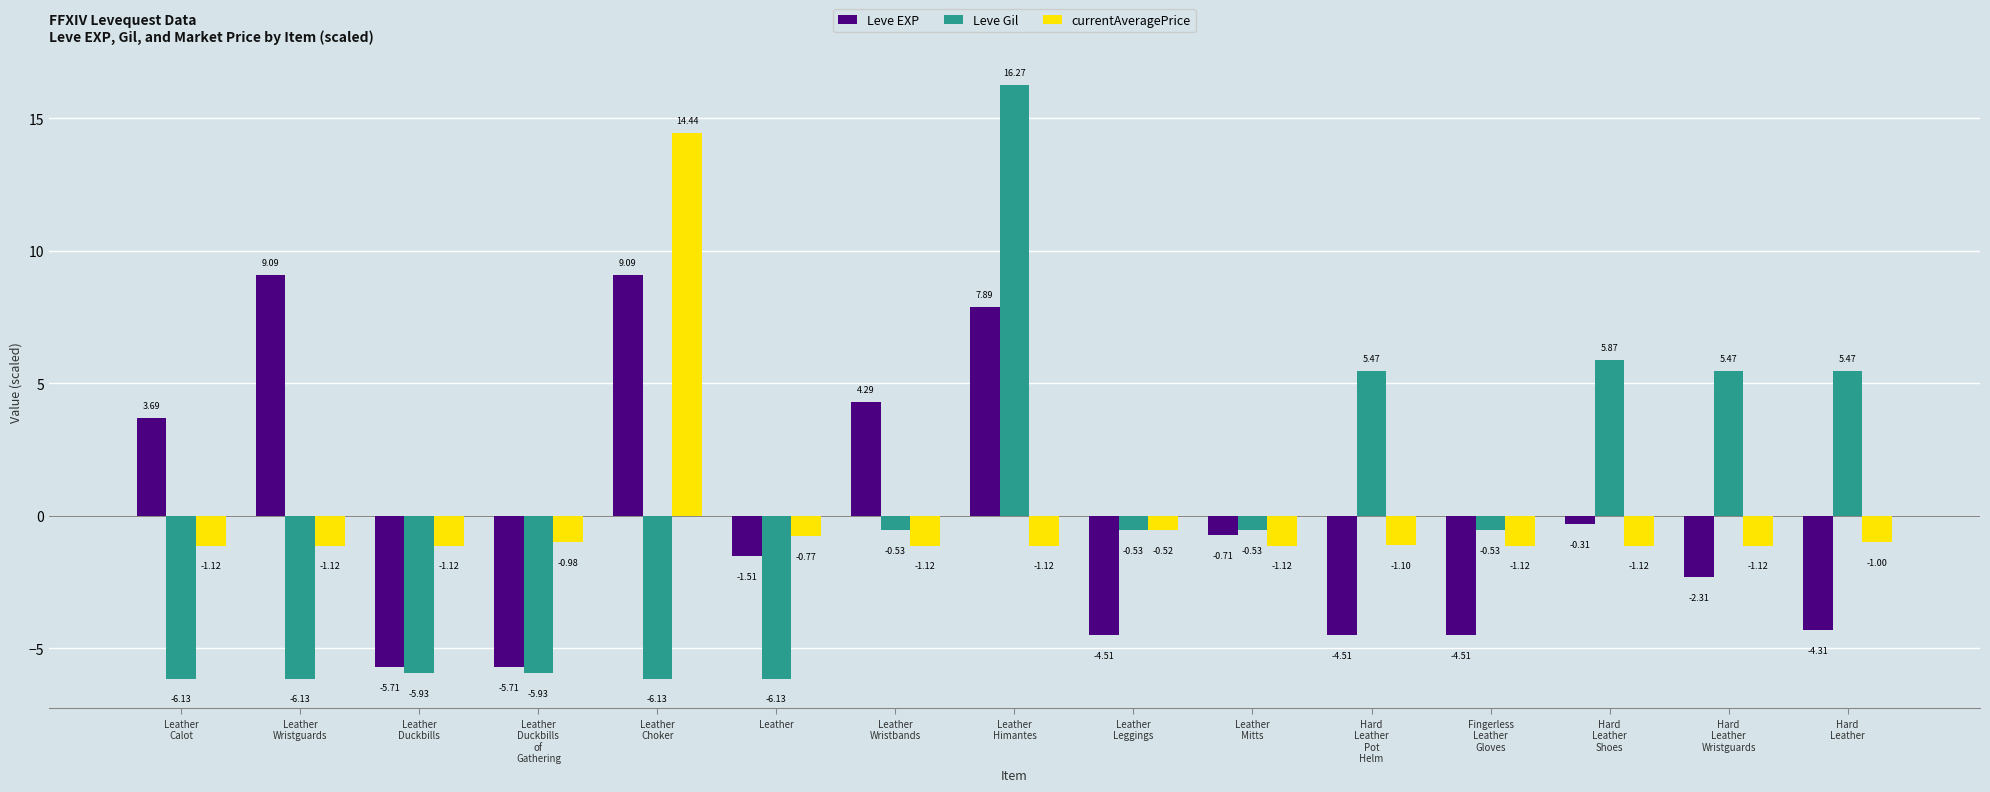

What is the spread (max minus min) of values at Hard
Leather
Shoes?

7.0